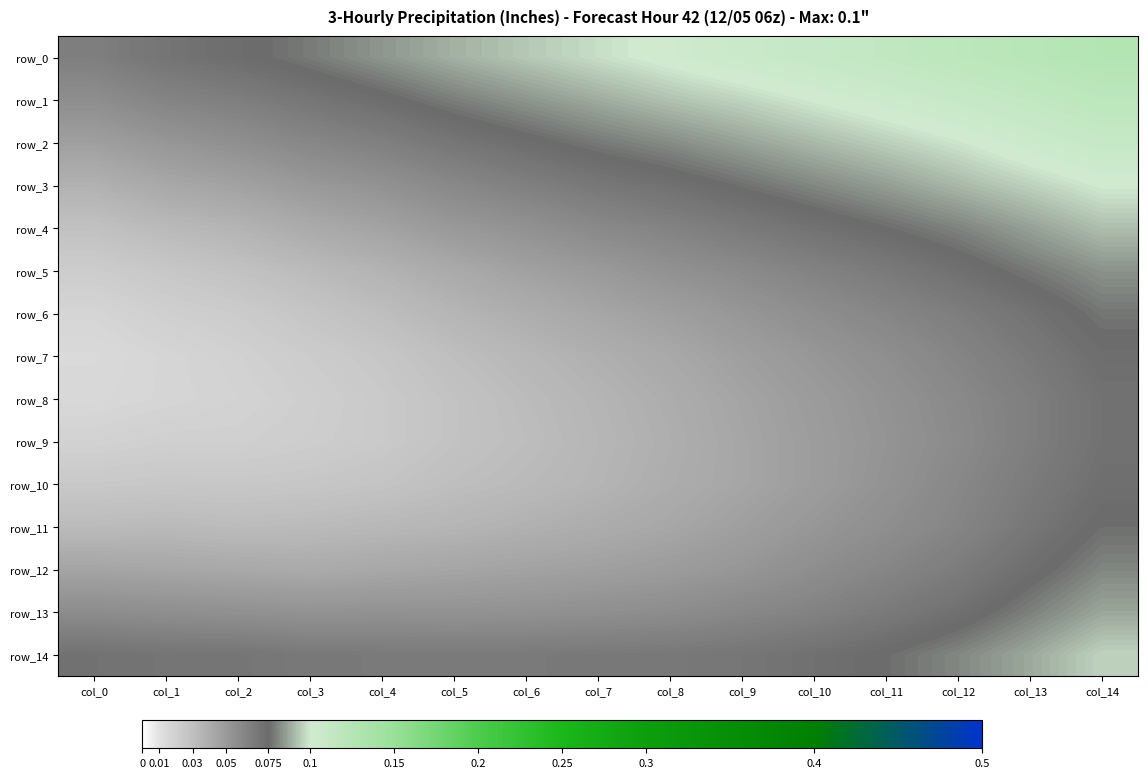

Which series changed the most between col_1 and col_11?

row_0